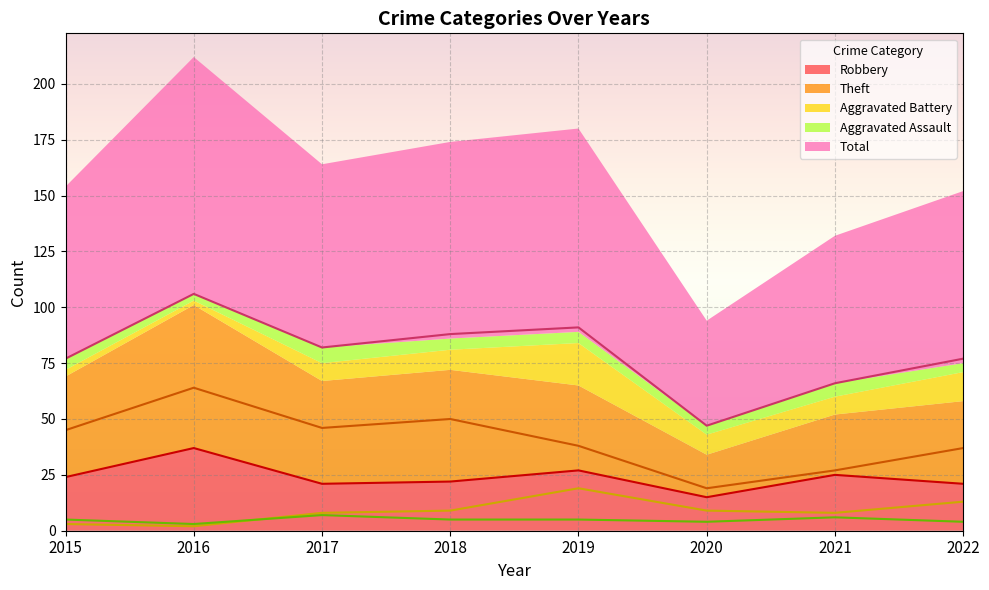

True or false: Aggravated Assault and Theft cross at least once.

False